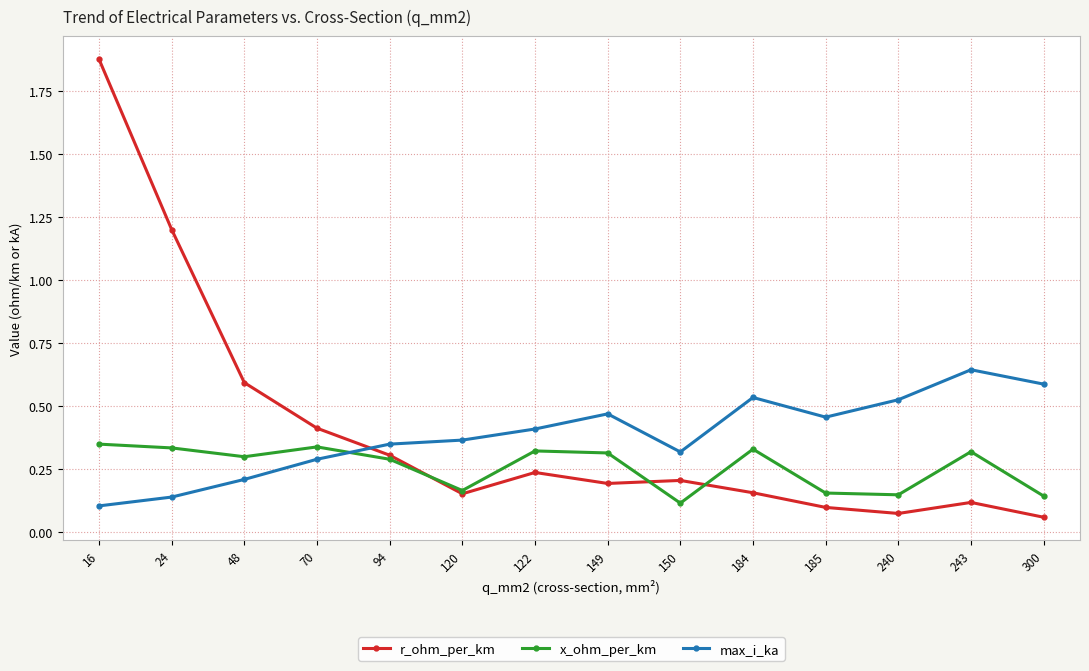

The max_i_ka series shows 0.1 at 48. True or false?

False